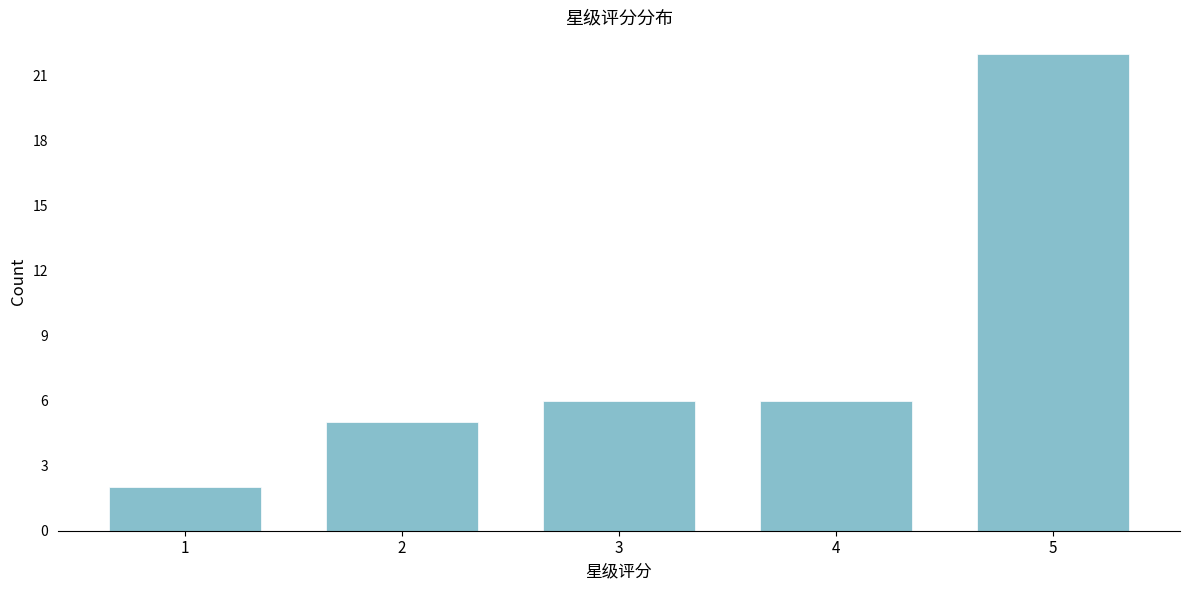

Reading right to left, list all the values displayed in this chart.

5=22	4=6	3=6	2=5	1=2